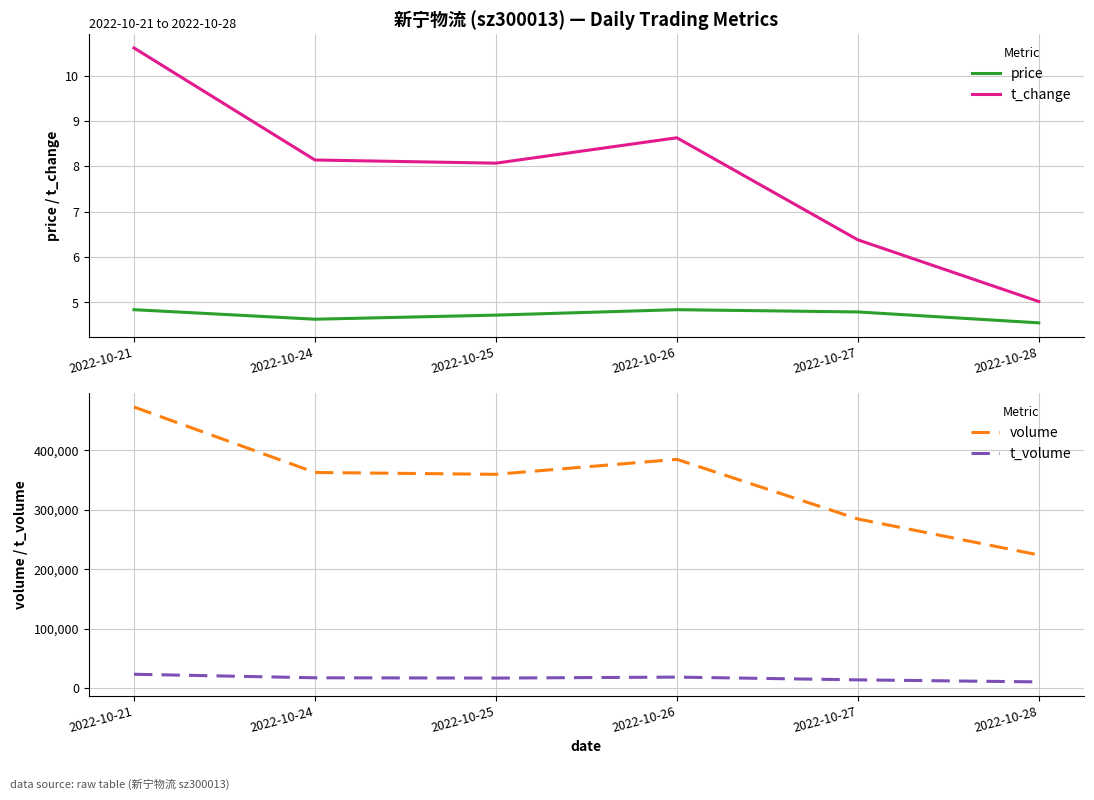

True or false: volume has a value of 95491.6 at 2022-10-28.

False